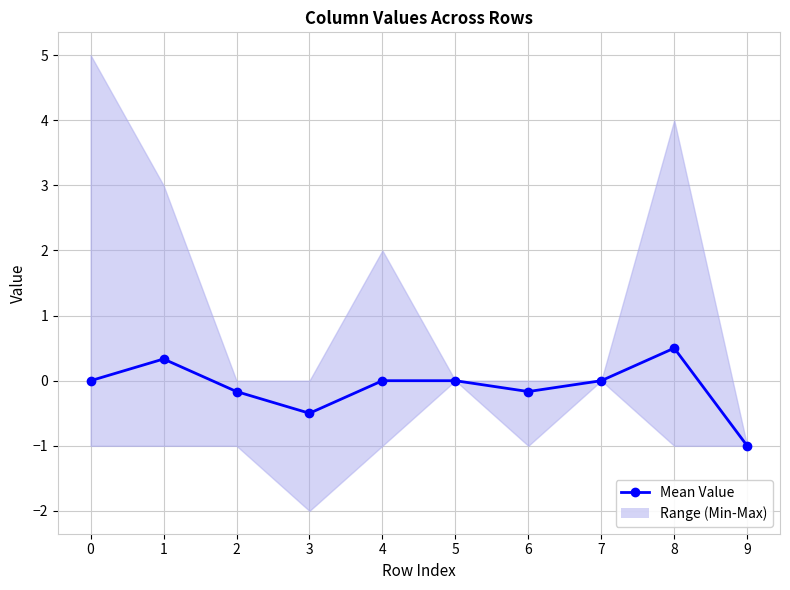

Which category has the lowest value across all series?

9